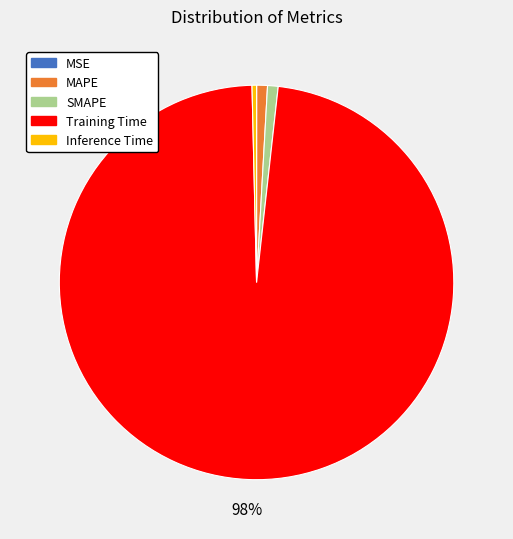

What percentage is the SMAPE slice, to the nearest percent?

1%